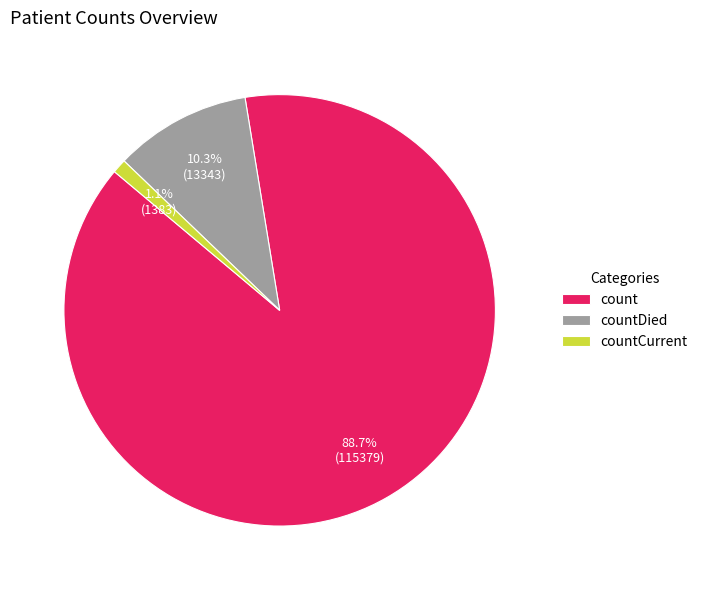

Combined, what portion of the pie is countDied and count?

98.9%